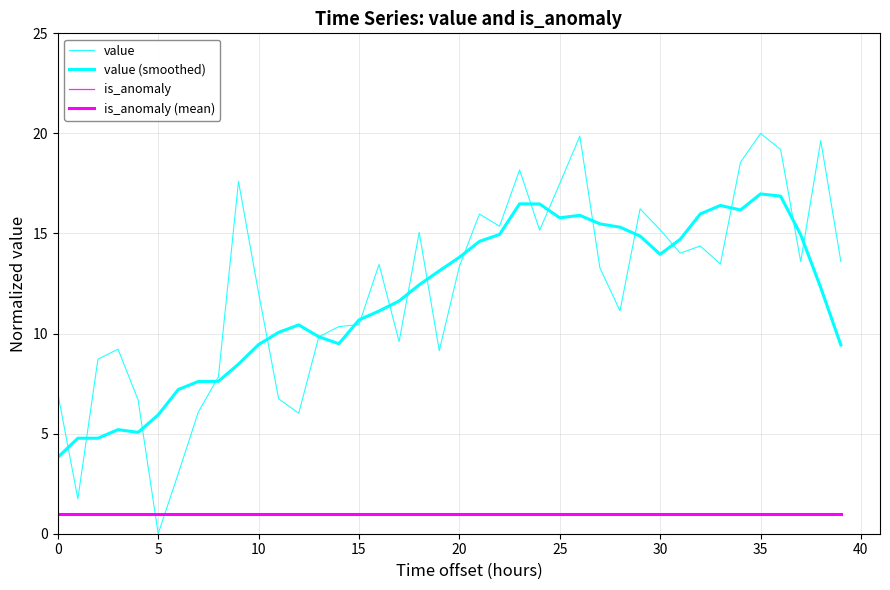

What is the value of the value (smoothed) point at the 6th from the left?

5.9